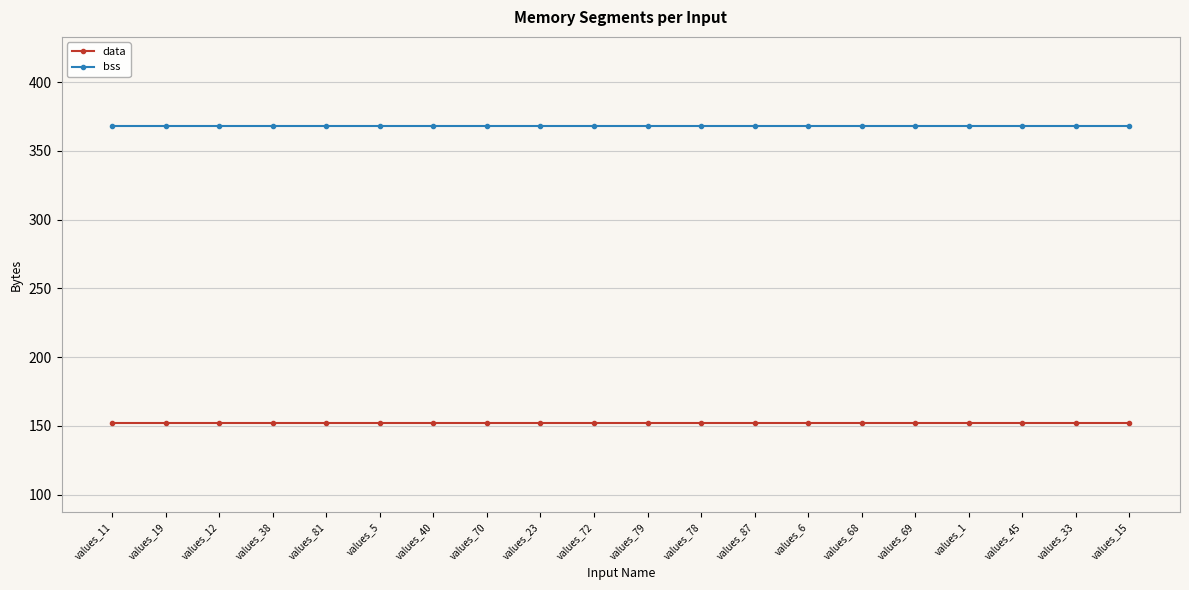

Is it true that bss equals 561 at values_68?

False